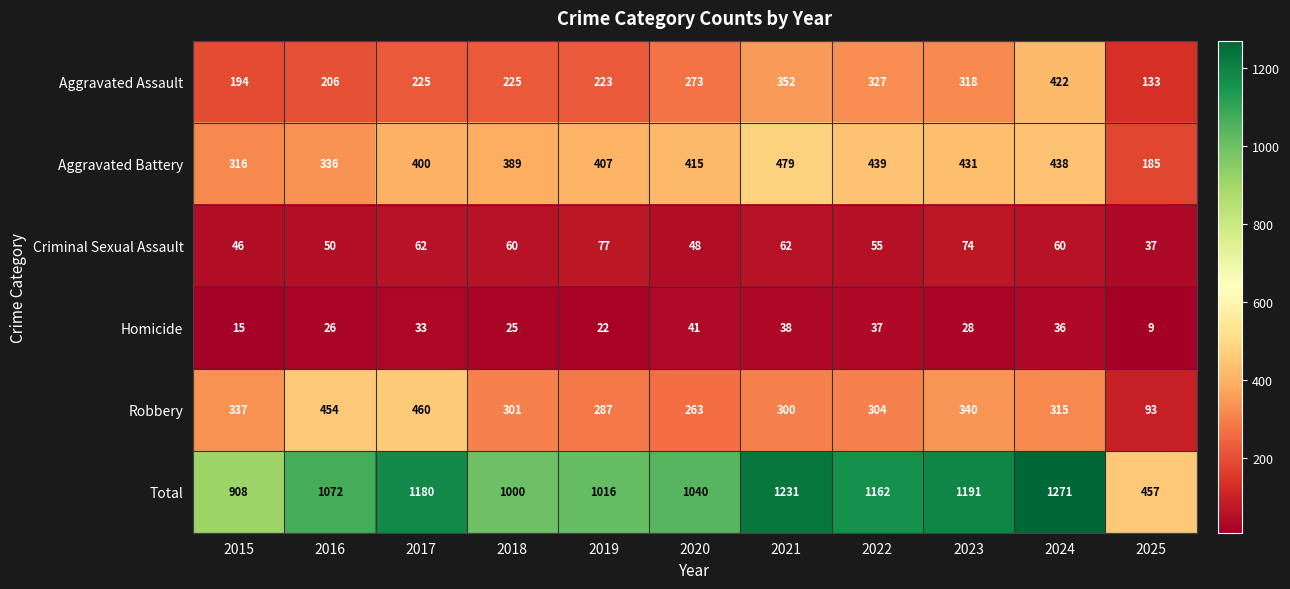

At 2022, list the series in order from smallest to largest.

Homicide, Criminal Sexual Assault, Robbery, Aggravated Assault, Aggravated Battery, Total